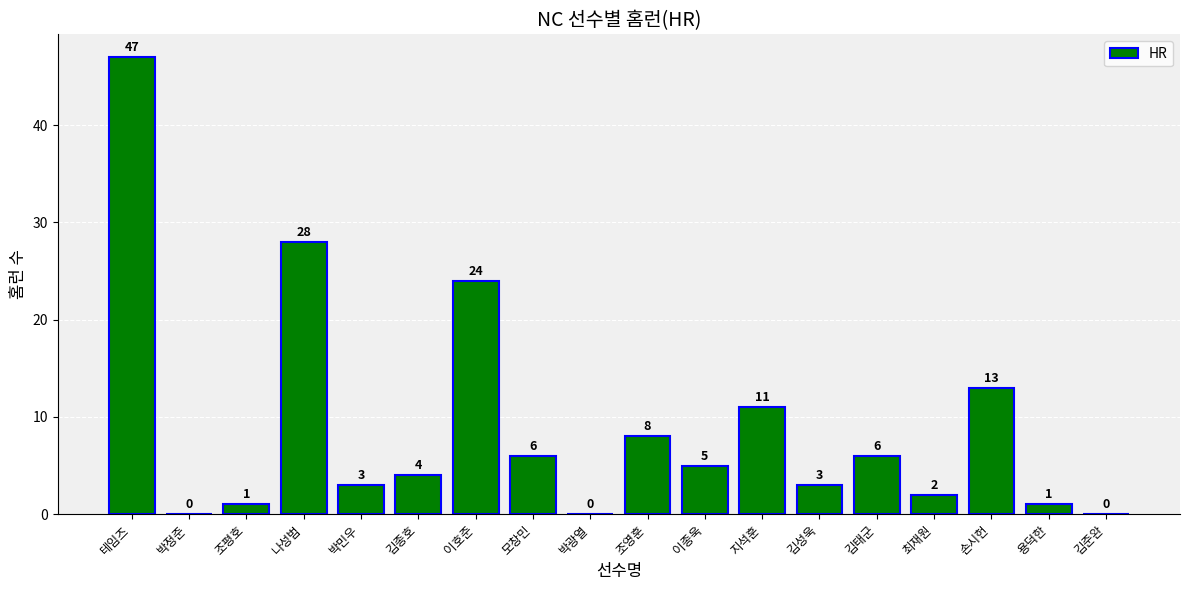

Between 용덕한 and 이호준, which is larger?

이호준